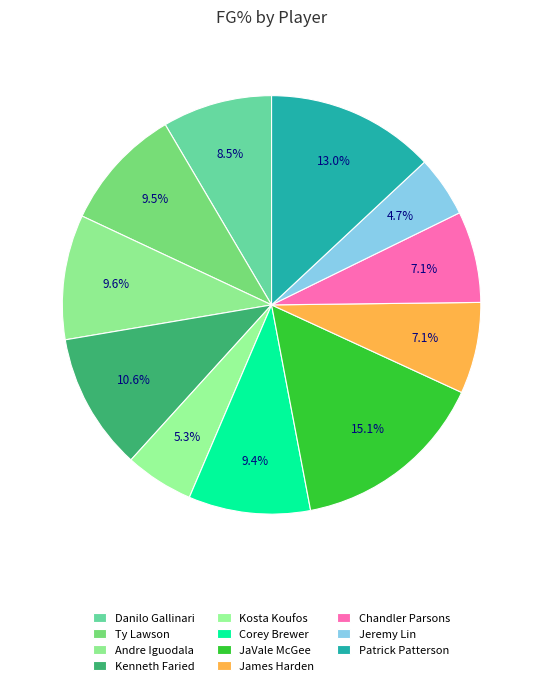

To the nearest percent, what portion does JaVale McGee represent?

15%